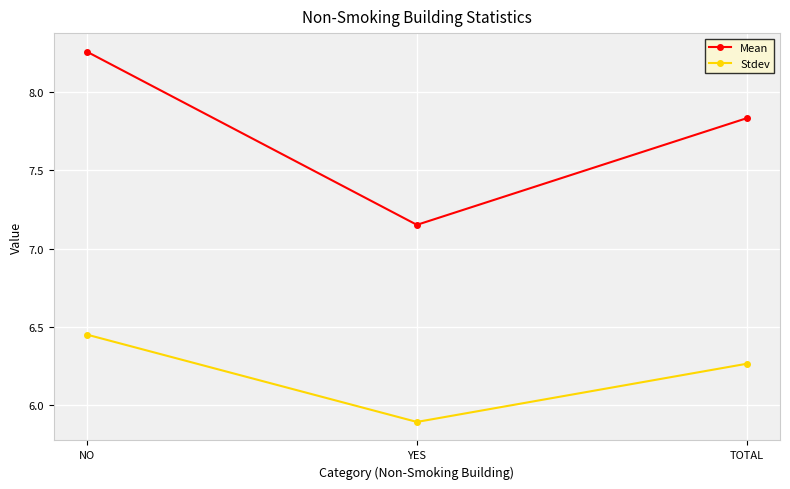

What is the total value across all series at NO?

14.7